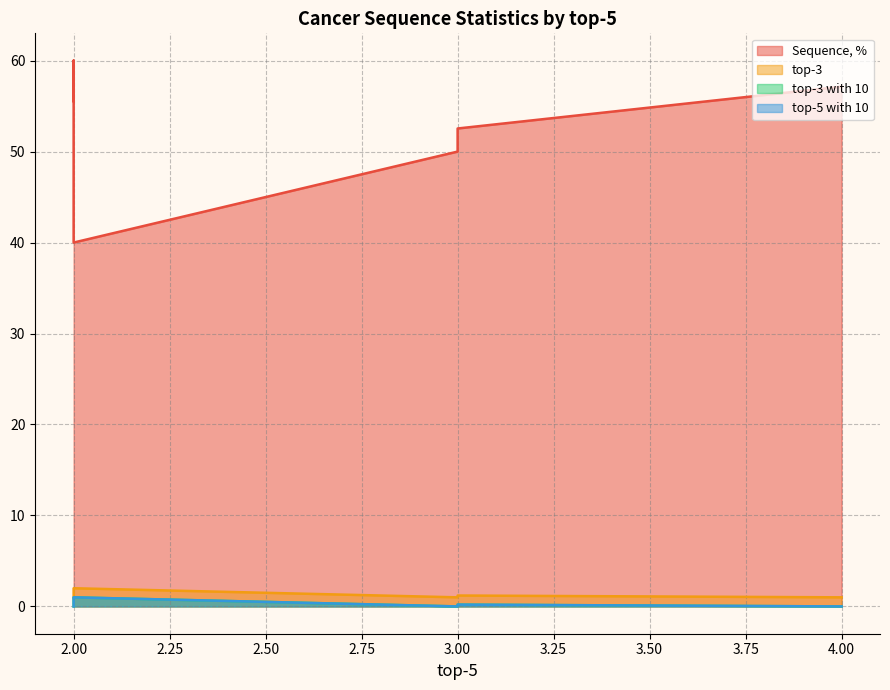

Is the value of top-3 at 3 greater than the value of top-3 with 10 at 2?

Yes